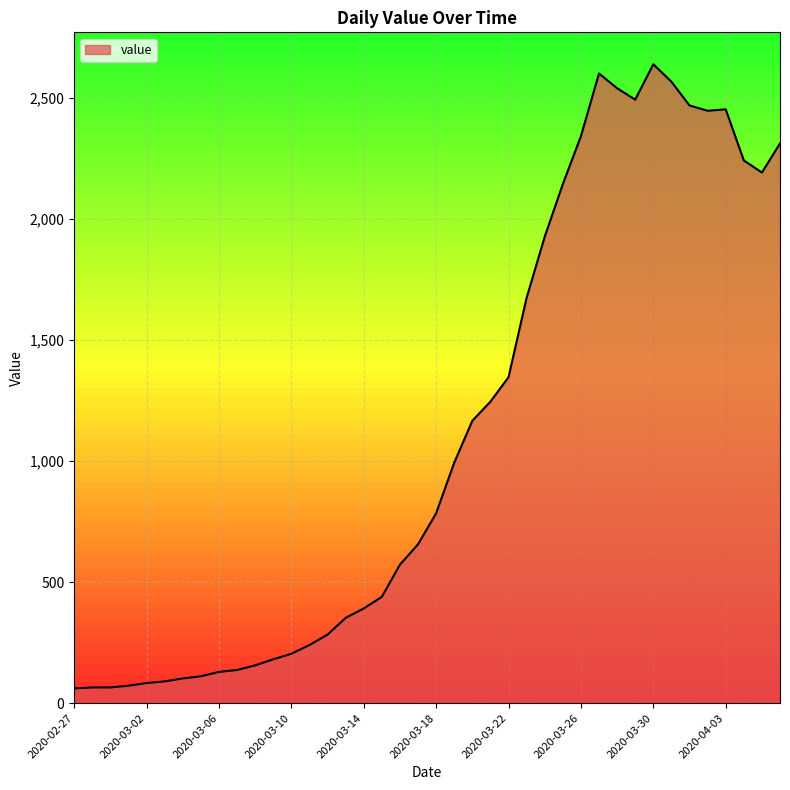

What is the difference between the maximum and minimum values?

2577